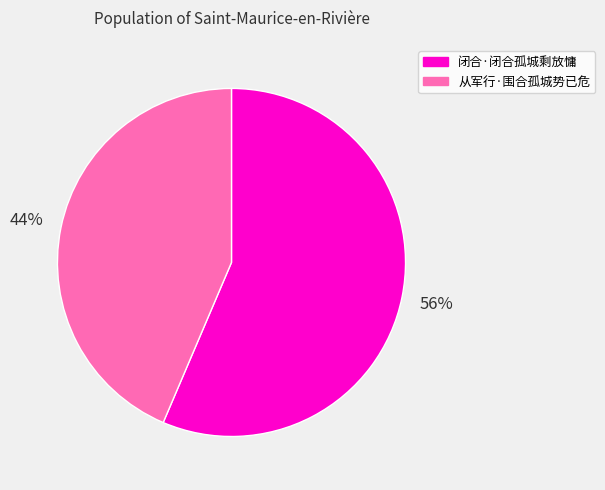

Is it true that 从军行·围合孤城势已危 is 35% of the pie?

False